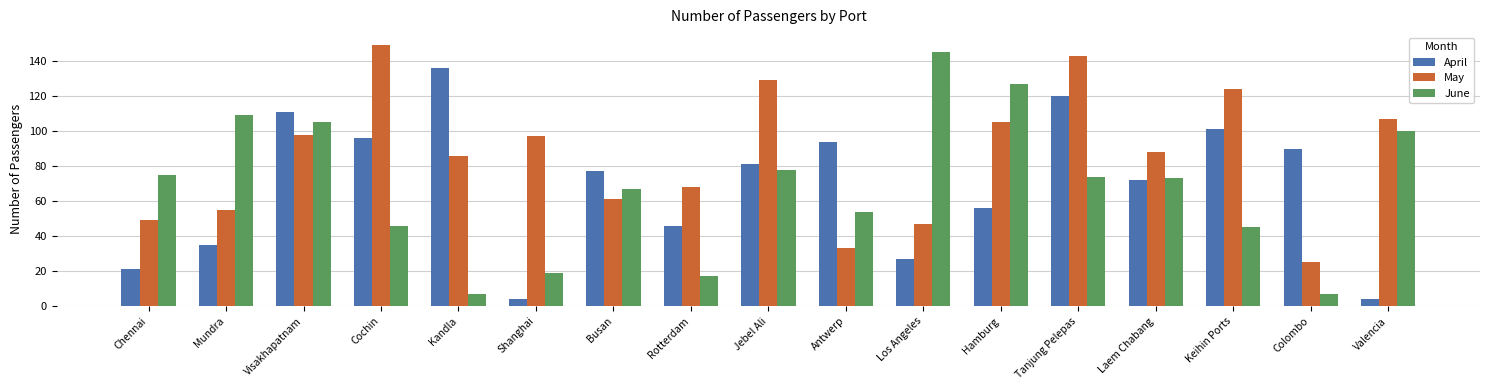

What is the sum of the April values at Chennai and Shanghai?

25